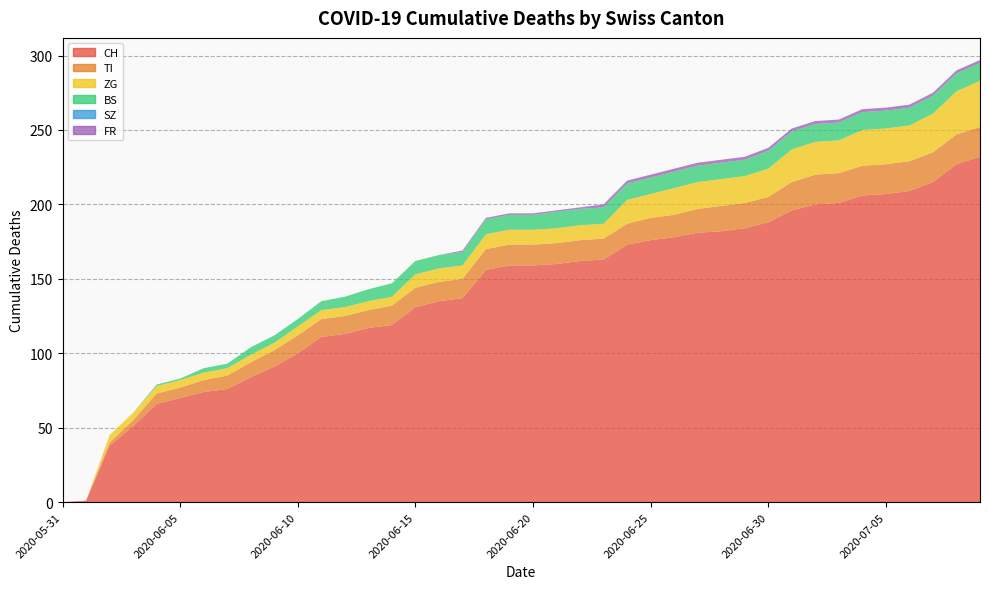

Reading left to right, extract all data points from this chart.

CH: 0	1	38	51	66	70	74	76	84	91	100	111	113	117	119	131	135	137	156	159	159	160	162	163	173	176	178	181	182	184	188	196	200	201	206	207	209	215	227	232
TI: 0	0	2	4	7	7	8	9	10	11	12	12	12	12	13	13	13	13	14	14	14	14	14	14	14	15	15	16	17	17	17	19	20	20	20	20	20	20	20	20
ZG: 0	0	5	5	5	5	5	5	5	5	6	6	6	6	6	9	9	9	10	10	10	10	10	10	16	16	18	18	18	18	19	22	22	22	24	24	24	26	29	31
BS: 0	0	0	0	1	1	3	3	5	5	5	6	7	8	9	9	9	9	10	10	10	11	11	11	11	11	11	11	11	11	12	12	12	12	12	12	12	12	12	12
SZ: 0	0	0	0	0	0	0	0	0	0	0	0	0	0	0	0	0	0	0	0	0	0	0	0	0	0	0	0	0	0	0	0	0	0	0	0	0	0	0	0
FR: 0	0	0	0	0	0	0	0	0	0	0	0	0	0	0	0	0	1	1	1	1	1	1	2	2	2	2	2	2	2	2	2	2	2	2	2	2	2	2	2